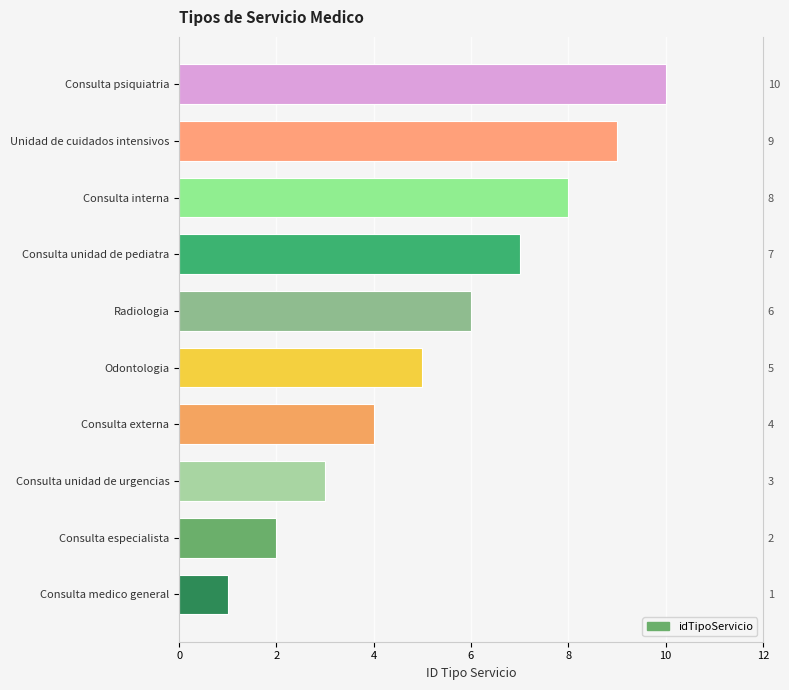

Is it true that the value at Unidad de cuidados intensivos is 12?

False